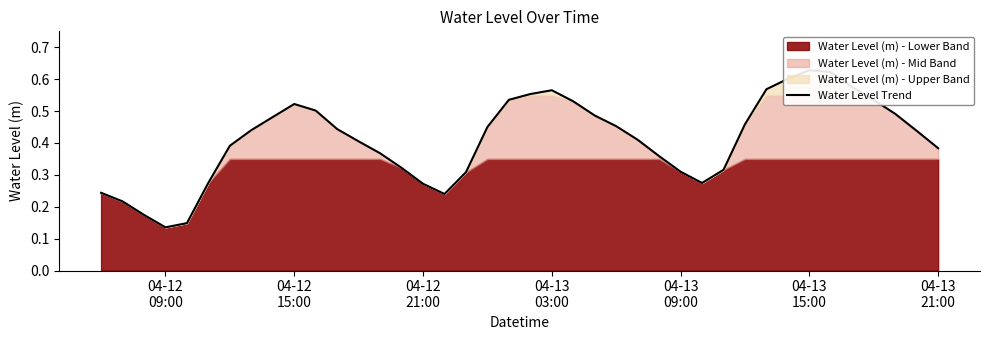

True or false: the data has more than 2 interior local peaks.

True